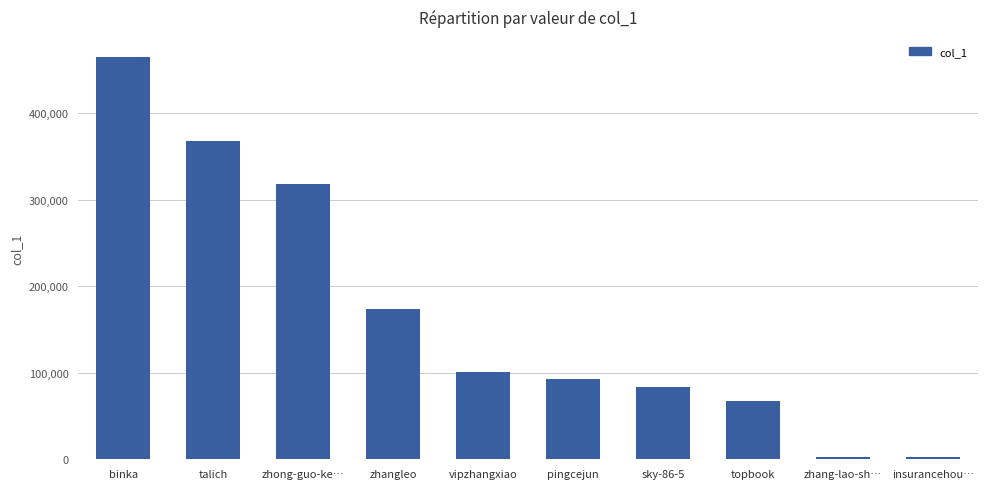

At which label does the data first exceed 100880?

binka